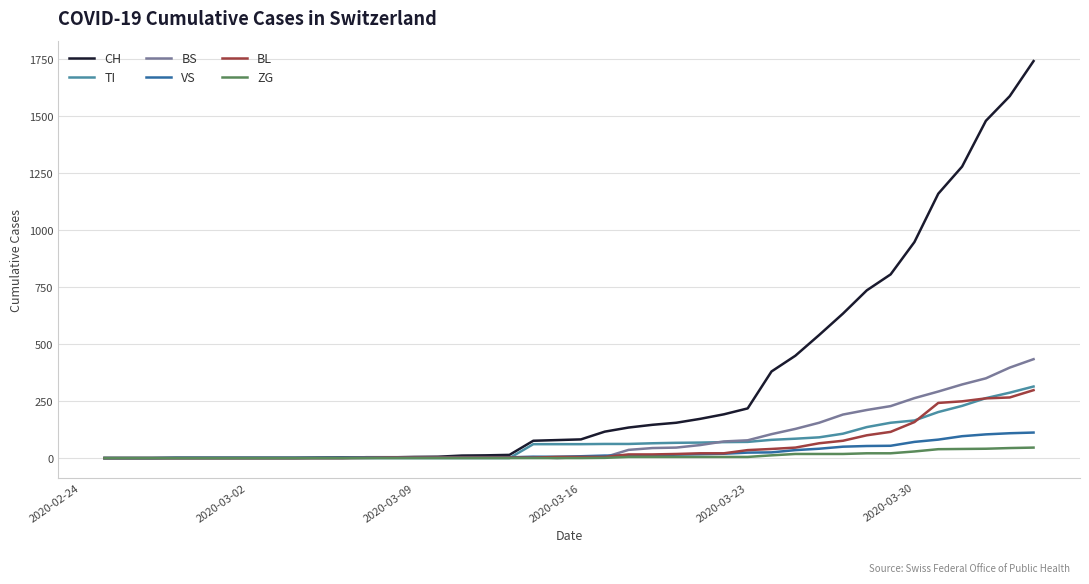

How many lines are shown in the chart?

6